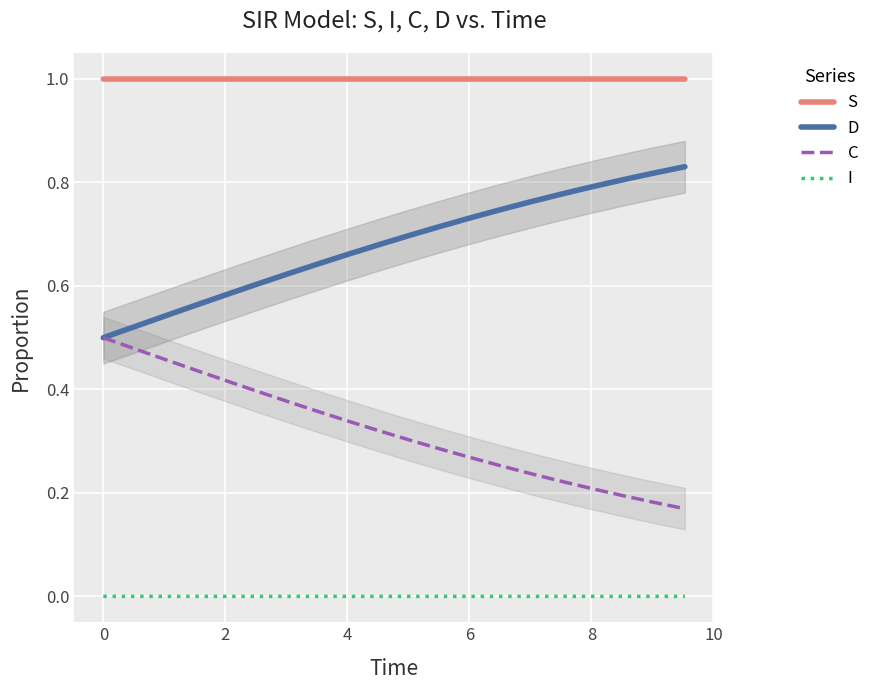

True or false: D has more than 0 points higher than both neighbors.

False